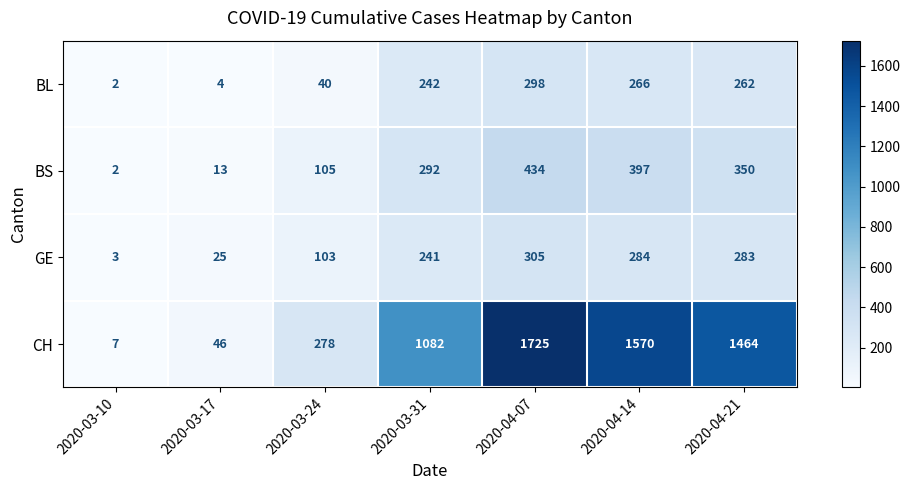

Which label corresponds to the smallest value in the chart?

2020-03-10